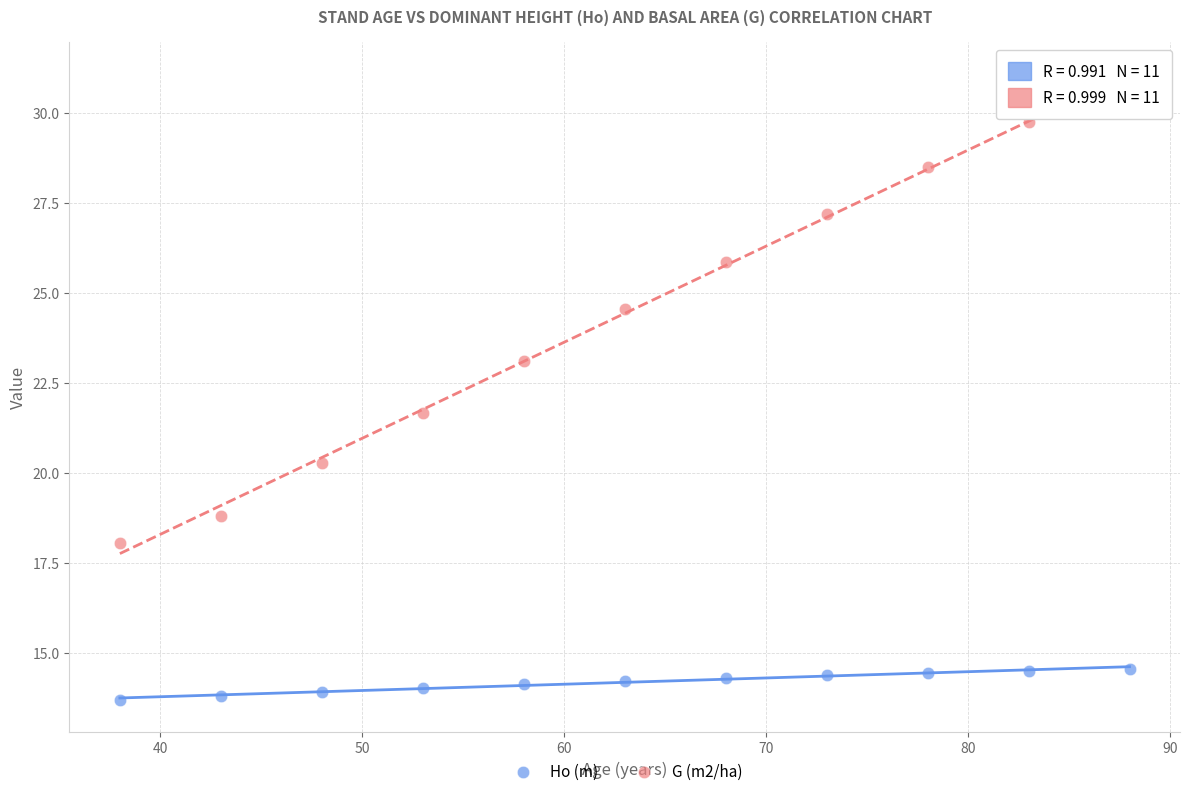

Across all data points, what is the range of X values (max minus min)?

50.0